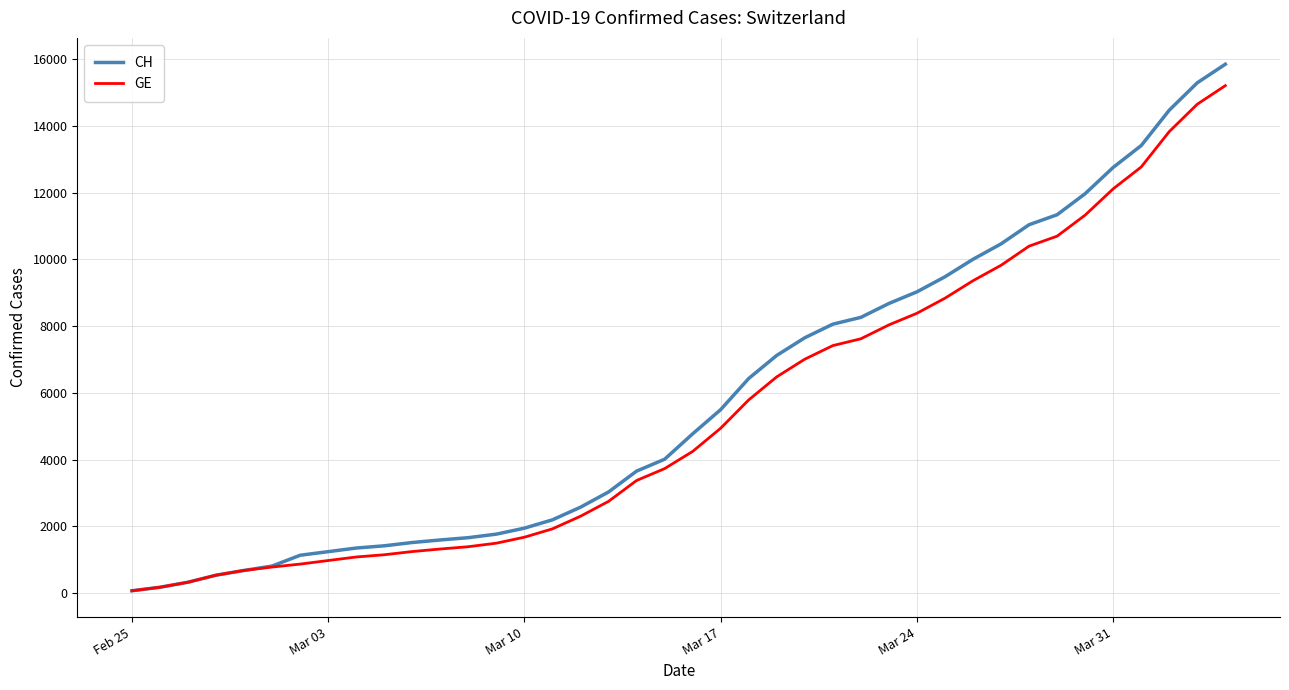

Which series has the widest spread of values?

CH